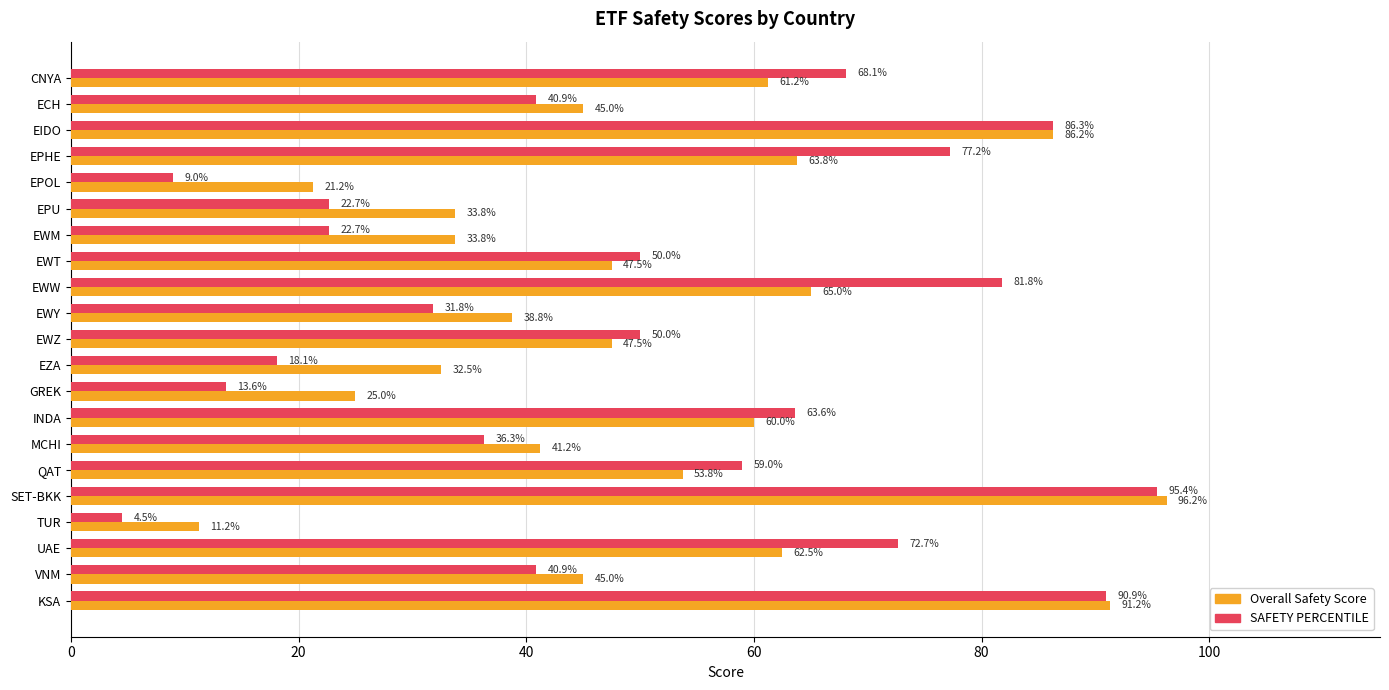

What is the difference between the maximum and minimum values in the SAFETY PERCENTILE series?

90.9